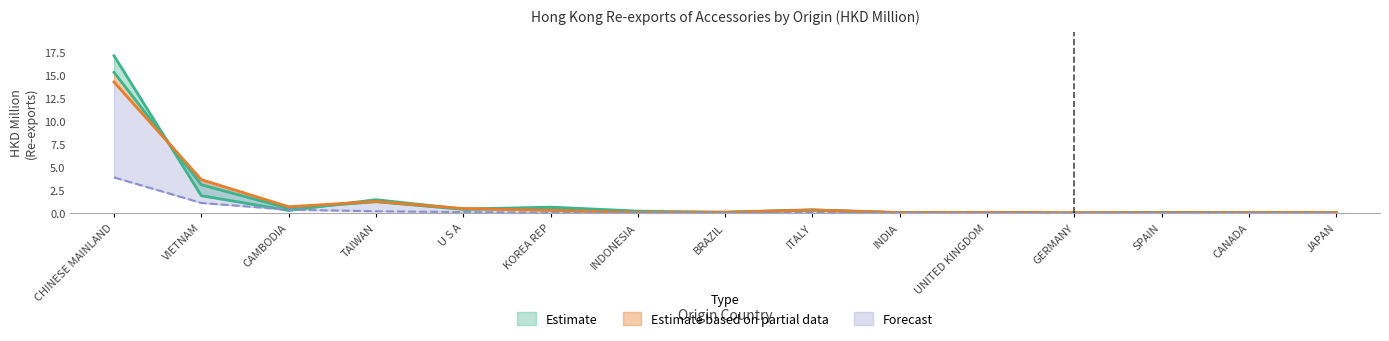

Does the chart have visible grid lines?

No